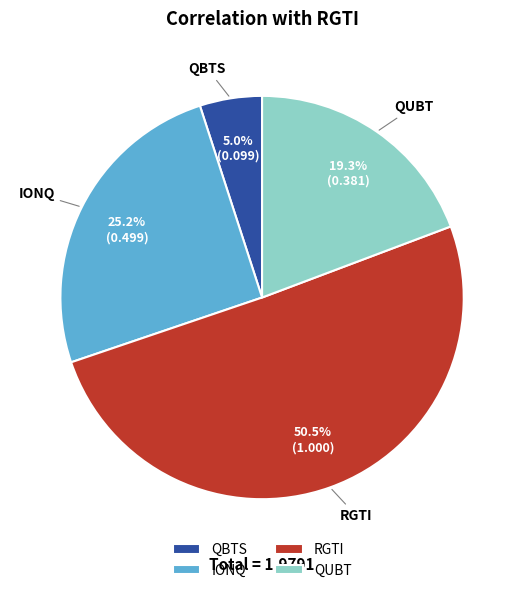

To the nearest percent, what is the combined percentage of QBTS and QUBT?

24%